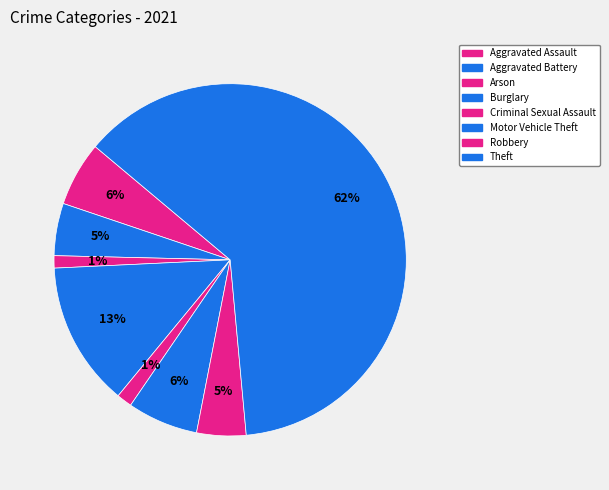

Between Motor Vehicle Theft and Theft, which is larger?

Theft